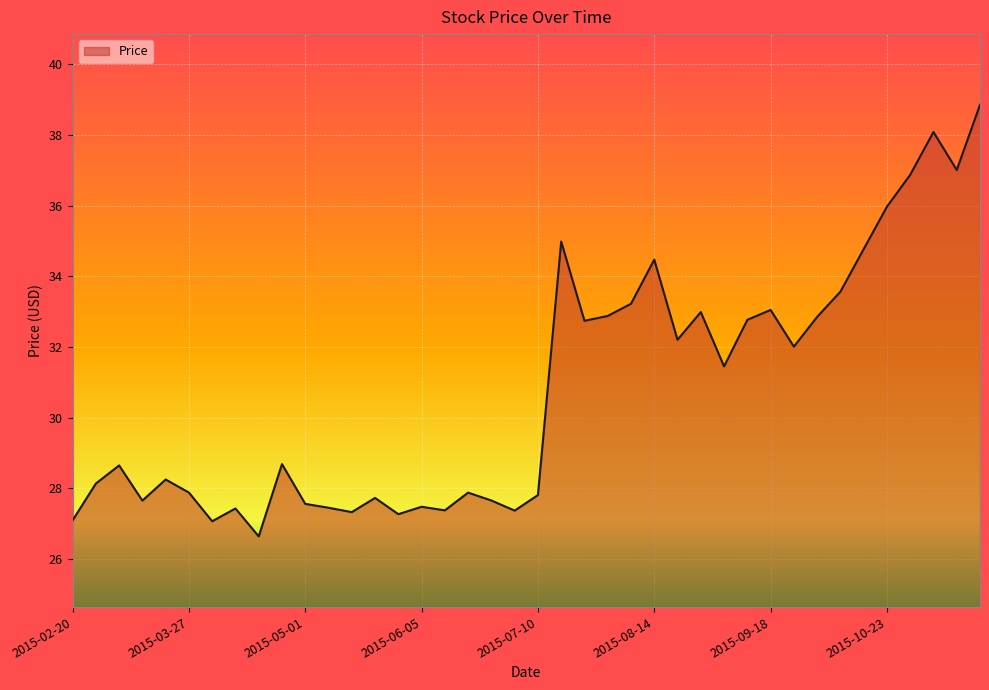

What is the difference between the maximum and minimum values?

12.2